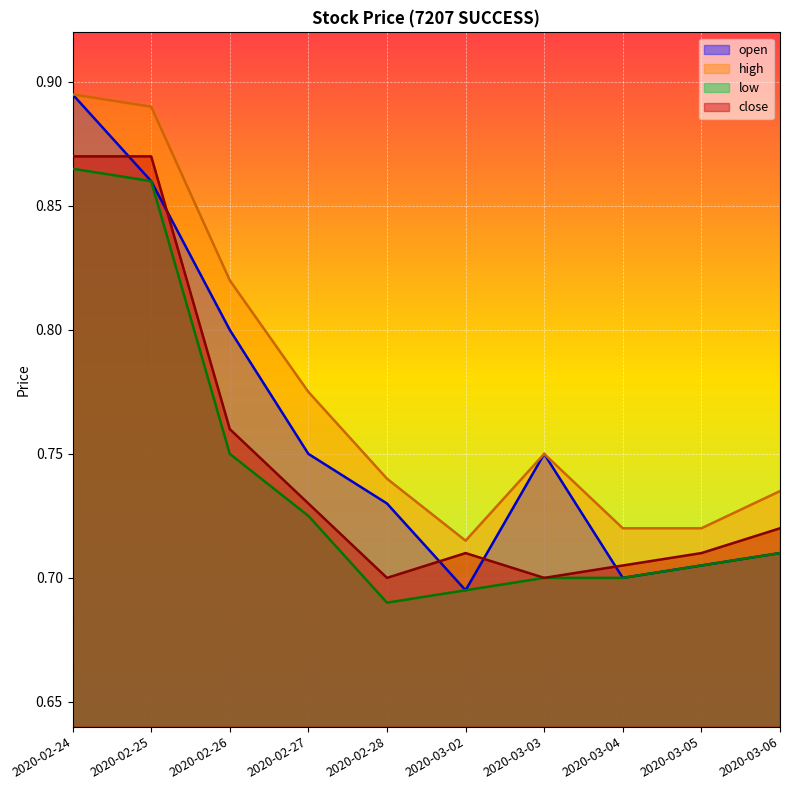

Does the chart display data point markers on the line(s)?

No